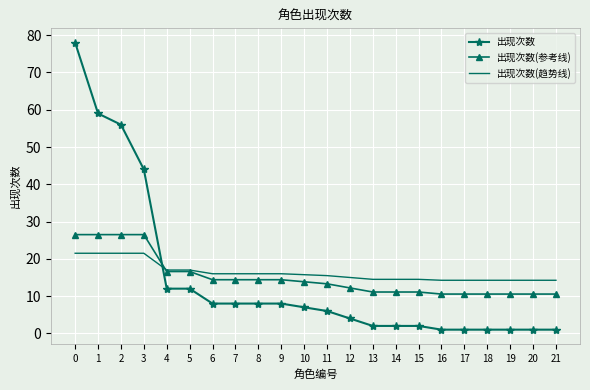

What is the maximum value for 出现次数?

78.0